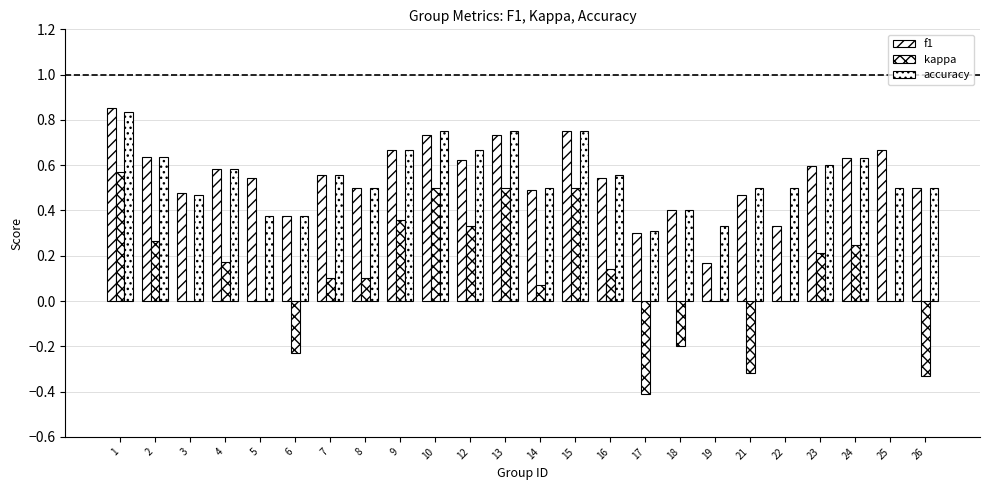

Count the number of categories in the chart.

24